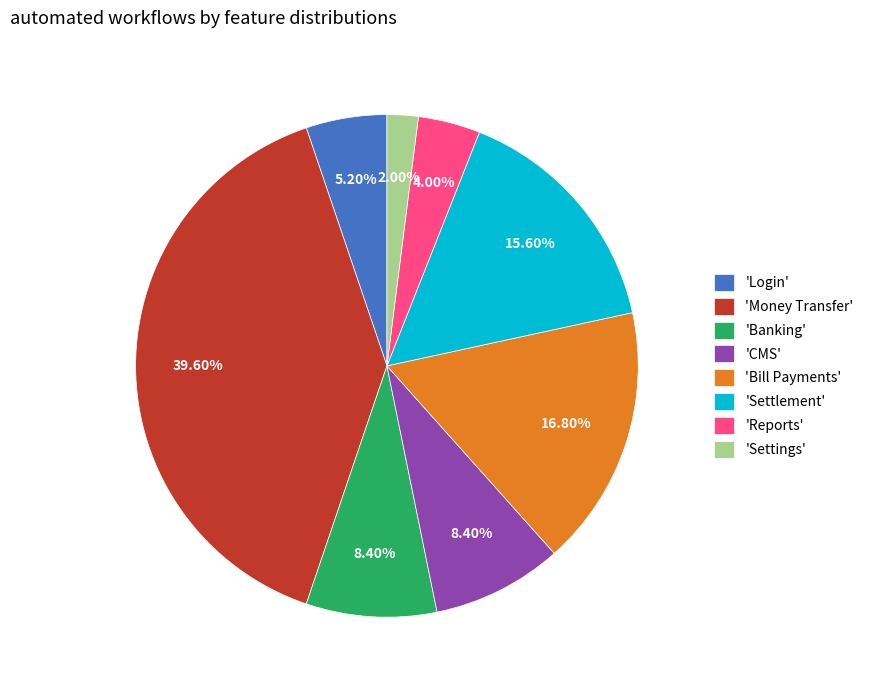

Do 'Money Transfer' and 'Login' together represent more than half of the pie?

No